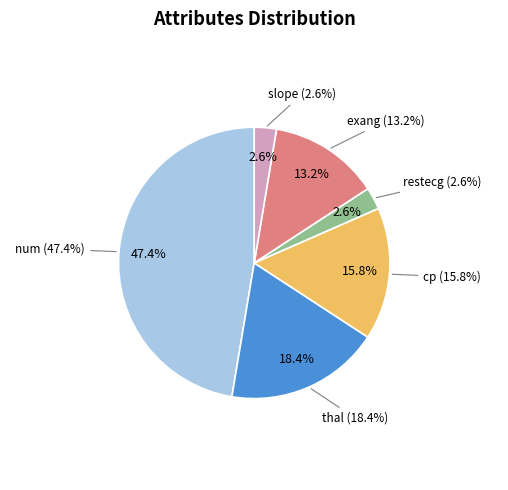

Is it true that num is 60% of the pie?

False